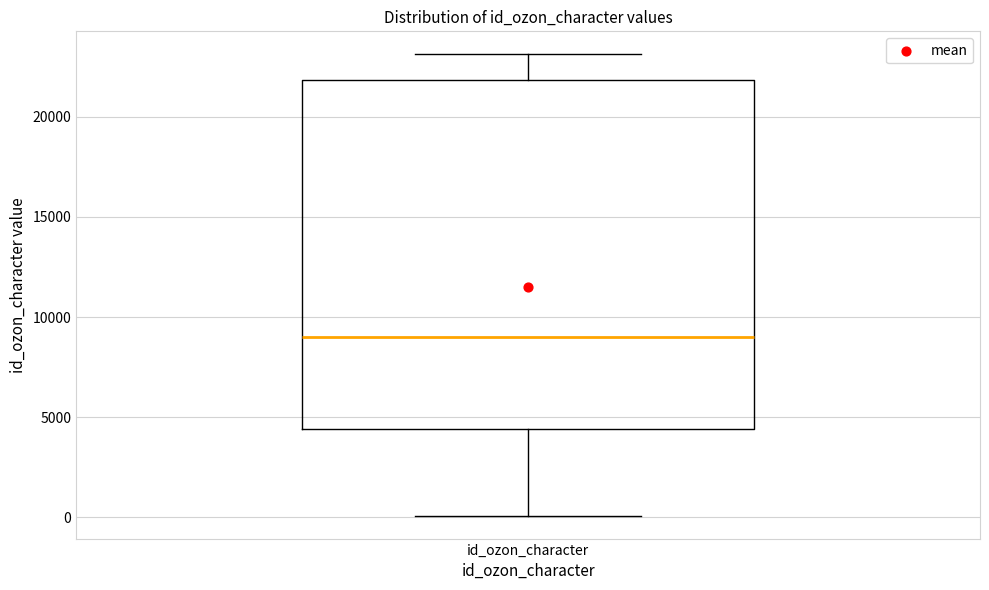

Read this box plot against the y-axis: the position of the median line, the range covered by the box, and the ends of both whiskers. The values are not printed on the chart, so give them approximately, as read against the axis.

median 9000, box 4500 to 22000, whiskers 0 to 23000